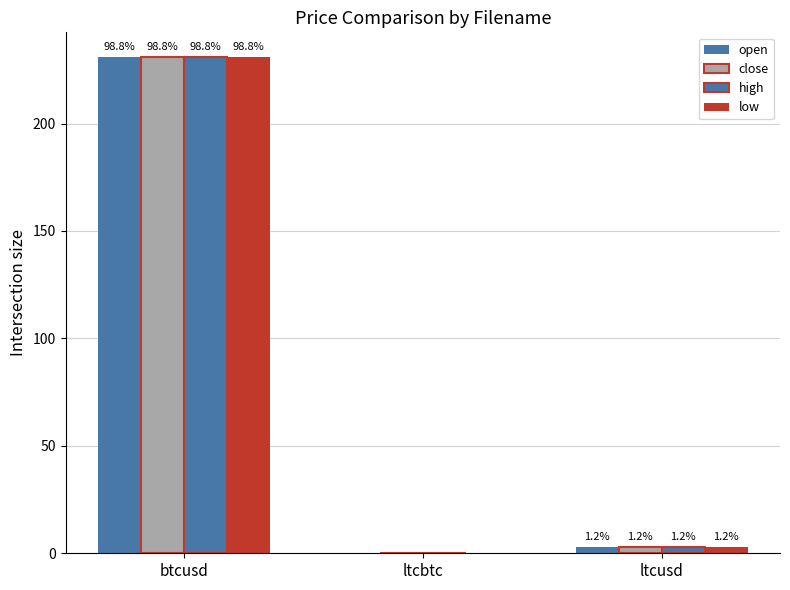

How many groups of bars are there?

3